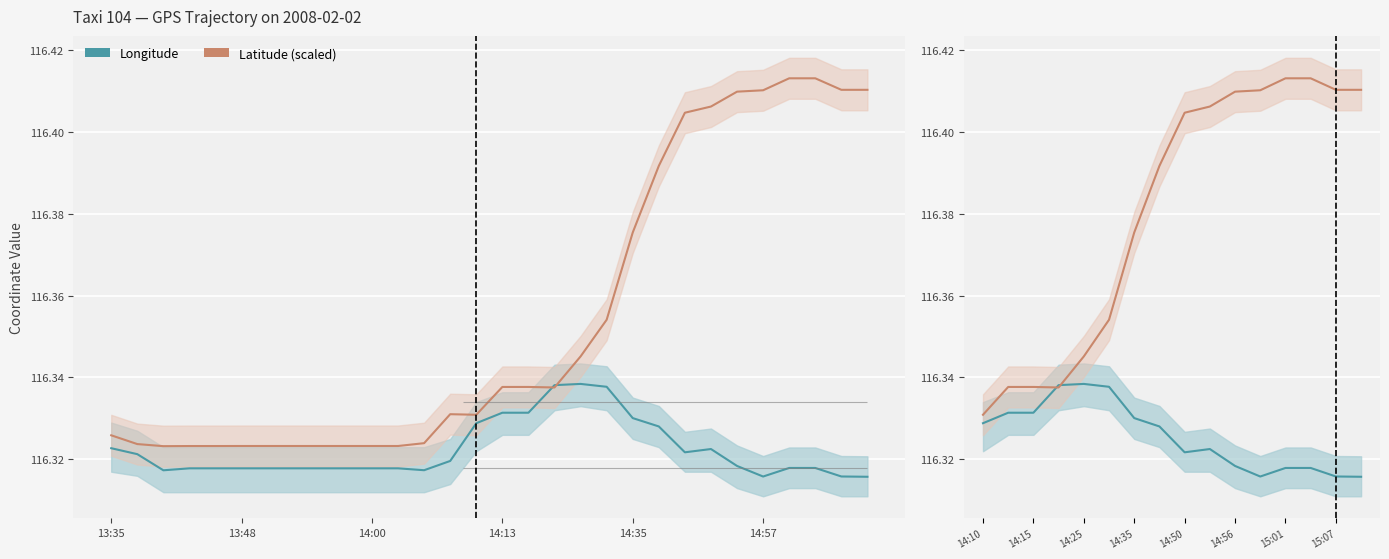

The value of Latitude at 14:57 is 116.4. True or false?

True